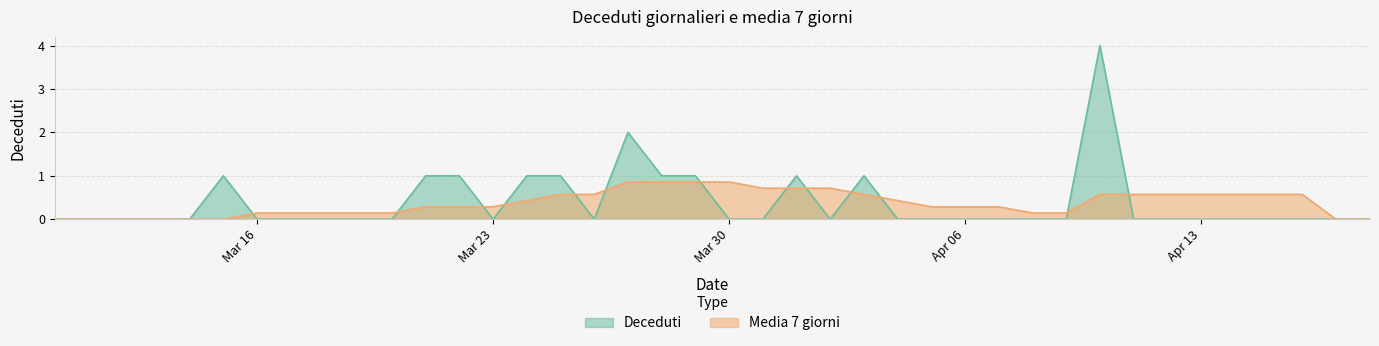

How many distinct data groups are displayed?

2